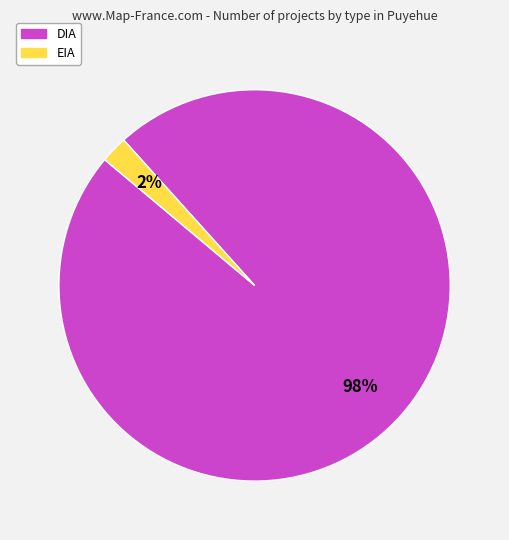

Which has a higher value, EIA or DIA?

DIA